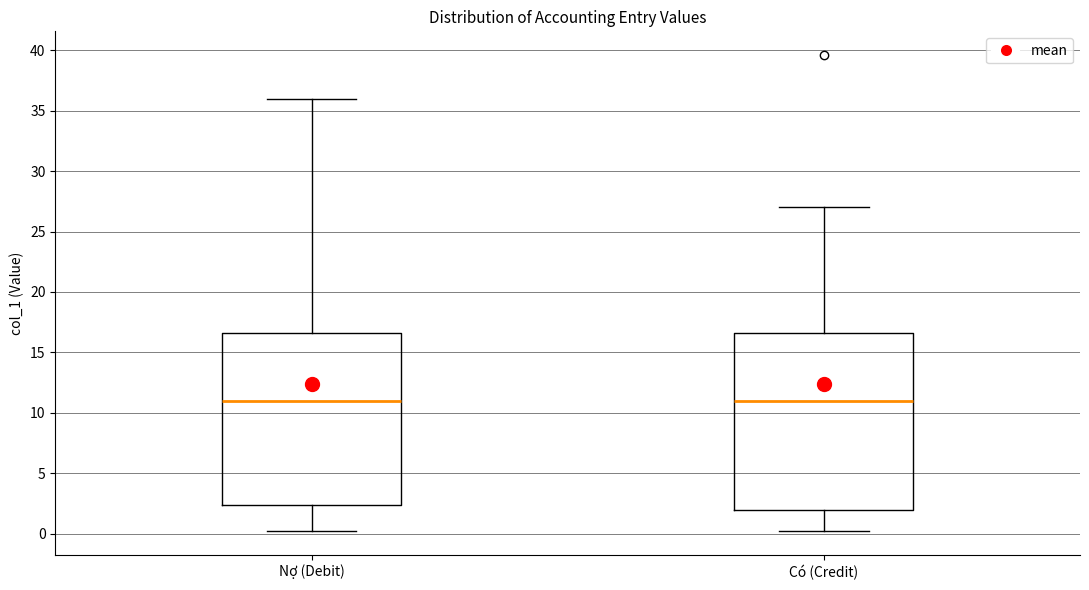

Reading left to right, read every box against the y-axis: the position of its median line, the range the box covers, and the ends of its whiskers. The values are not printed on the chart, so give them approximately, as read against the axis.

Nợ (Debit): median 11.0, box 2.5 to 16.5, whiskers 0.0 to 36.0
Có (Credit): median 11.0, box 2.0 to 16.5, whiskers 0.0 to 27.0